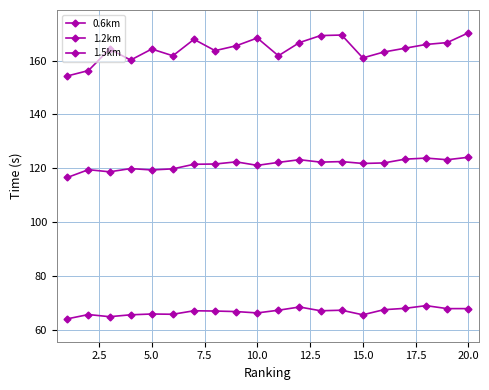

What is the minimum value shown in the chart?

64.1